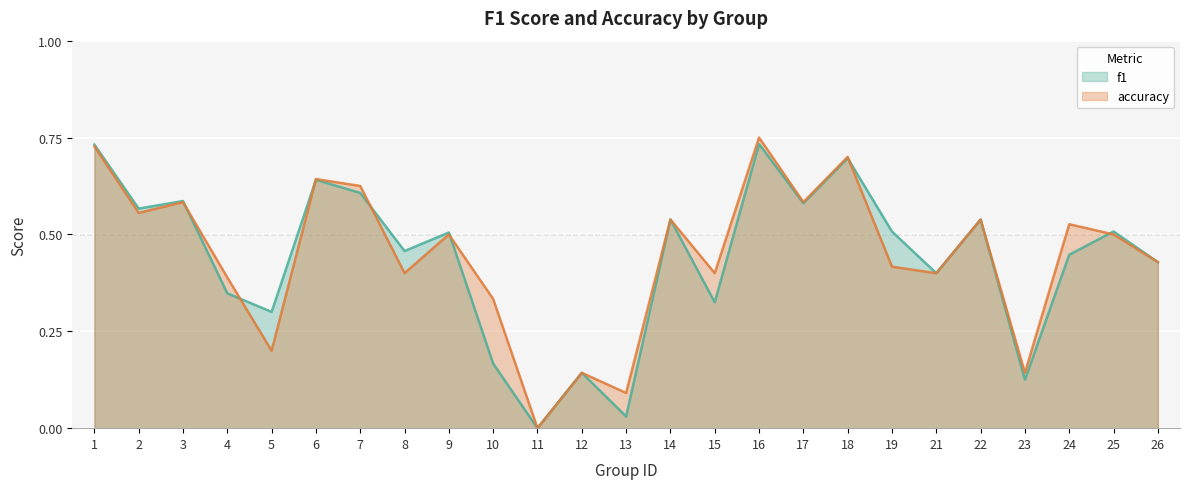

Is the value of accuracy at 2 greater than the value of f1 at 22?

Yes